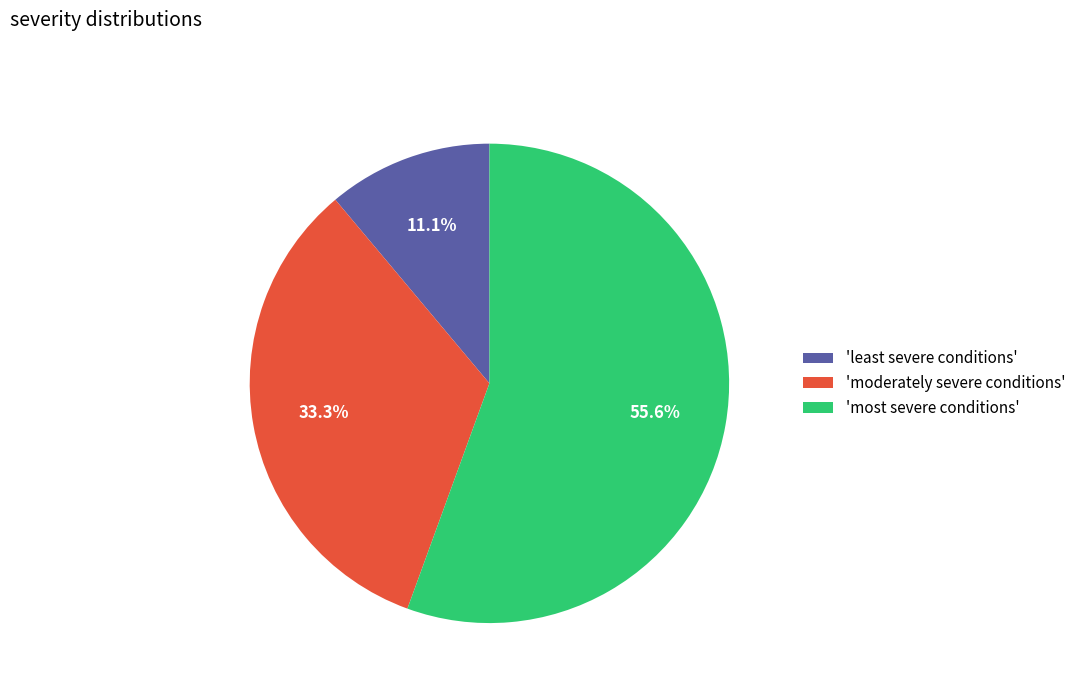

Do 'most severe conditions' and 'least severe conditions' together represent more than half of the pie?

Yes